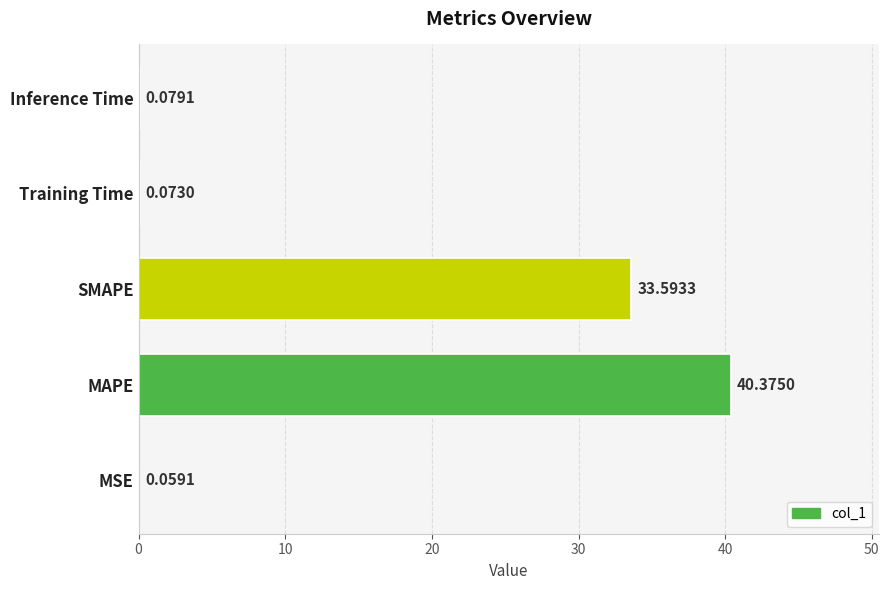

Where is the data nearest to the value 20?

SMAPE